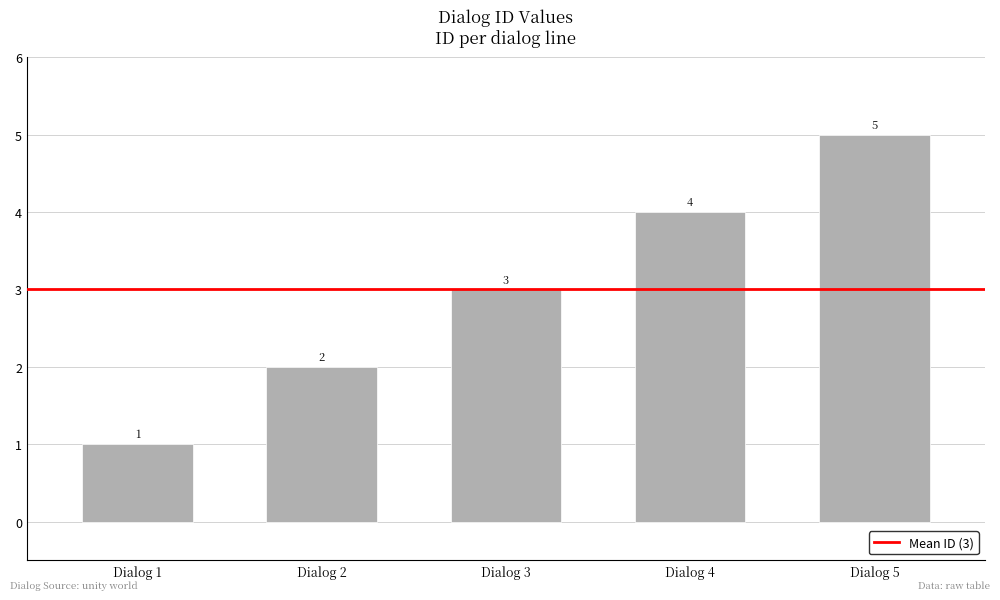

Read the value at Dialog 3.

3